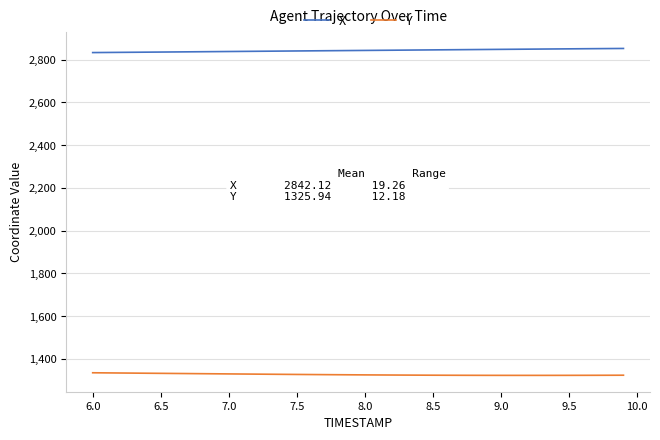

True or false: X and Y intersect in this chart.

False